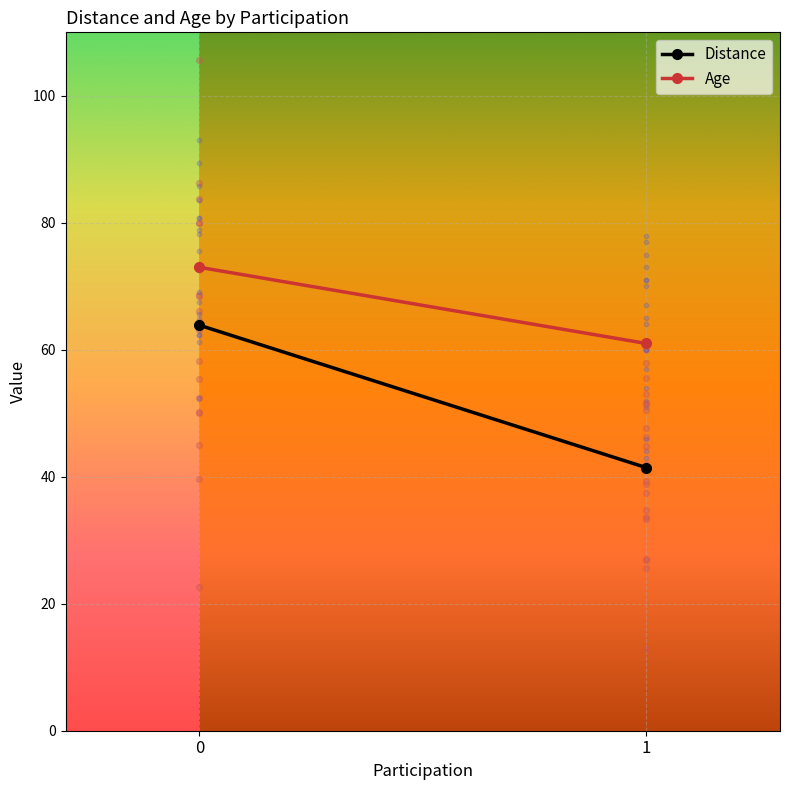

What are all the series names shown in the legend?

Distance, Age